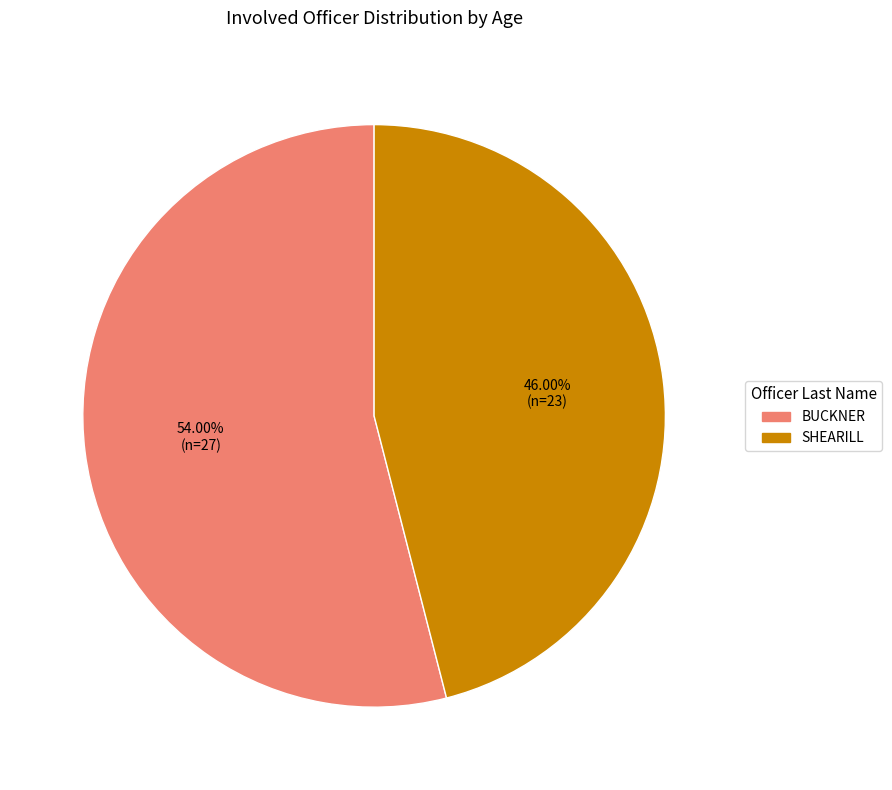

Approximately how many times larger is the value at BUCKNER compared to SHEARILL?

1.2